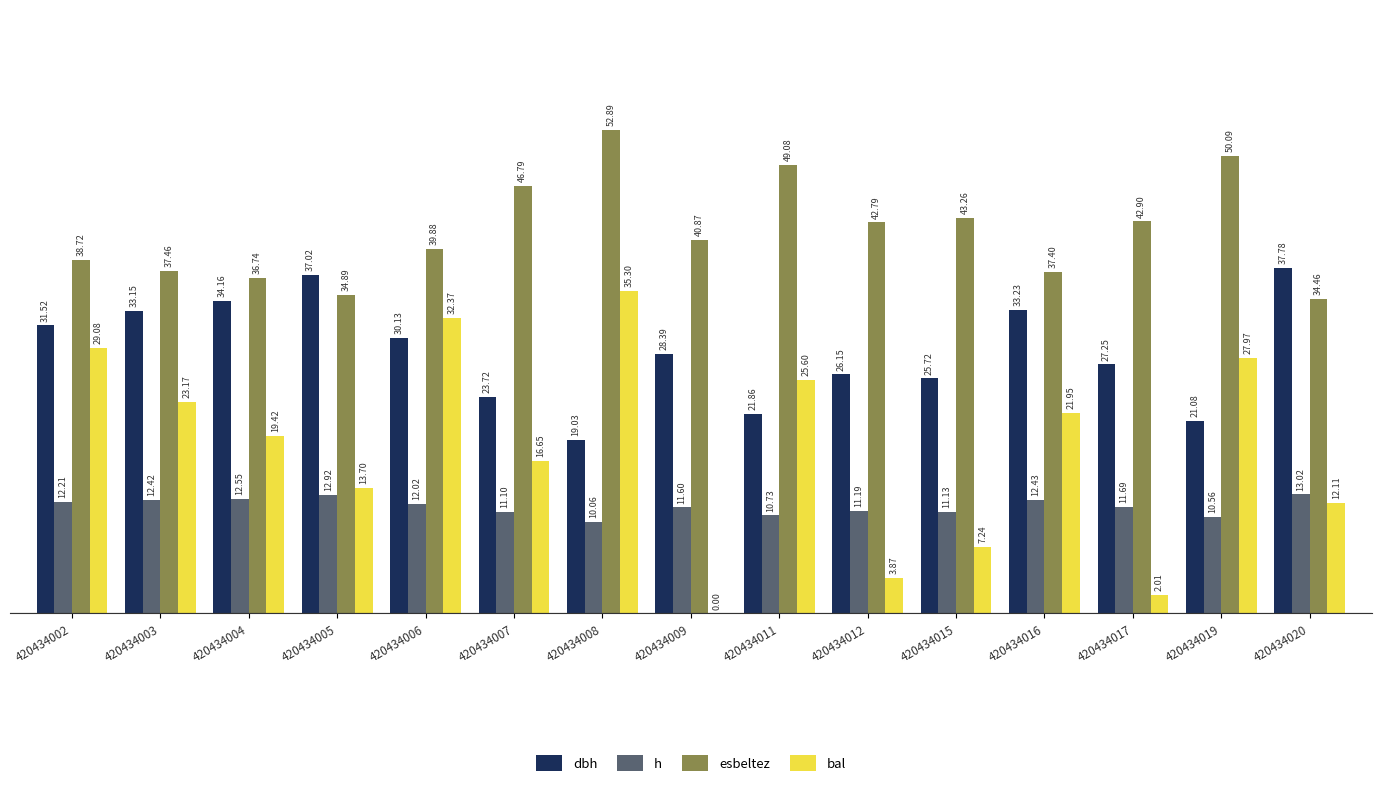

What is the total value across all series at 420434011?

107.3